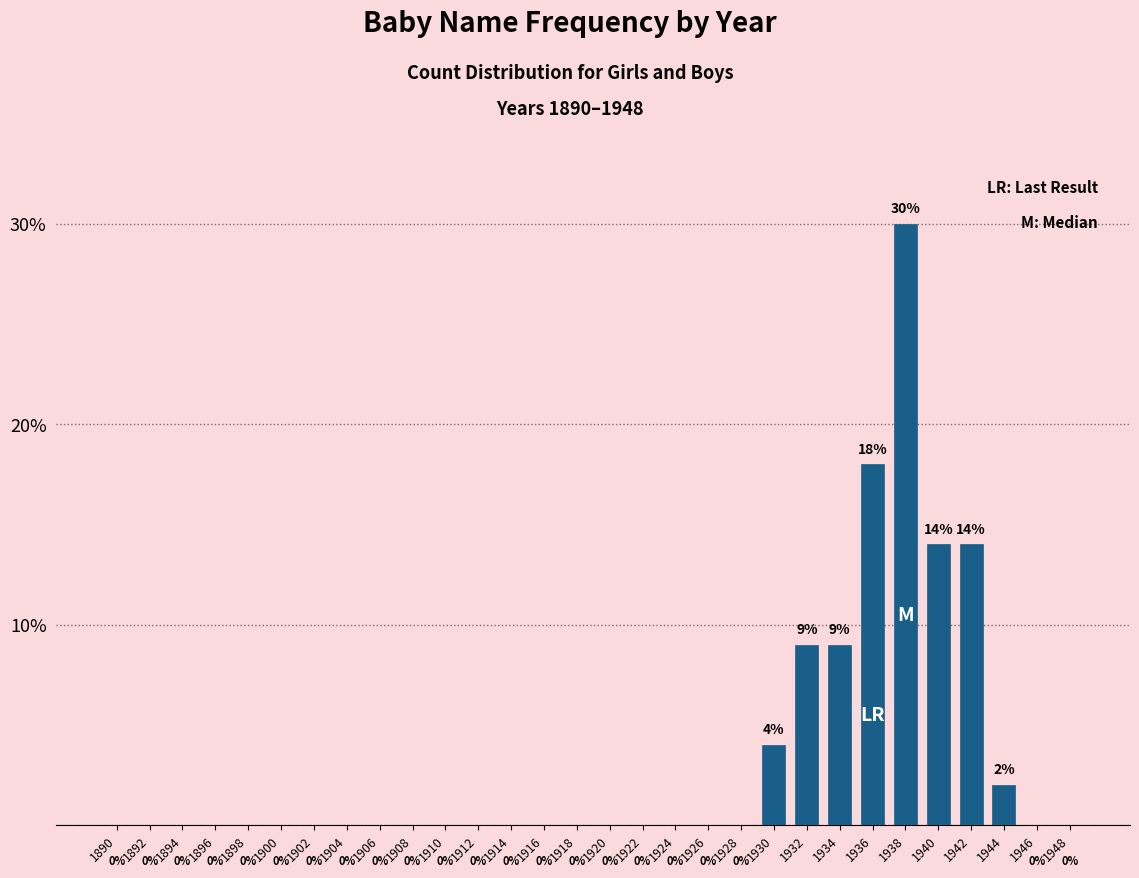

Reading left to right, extract all data points from this chart.

1890=0	1892=0	1894=0	1896=0	1898=0	1900=0	1902=0	1904=0	1906=0	1908=0	1910=0	1912=0	1914=0	1916=0	1918=0	1920=0	1922=0	1924=0	1926=0	1928=0	1930=4	1932=9	1934=9	1936=18	1938=30	1940=14	1942=14	1944=2	1946=0	1948=0